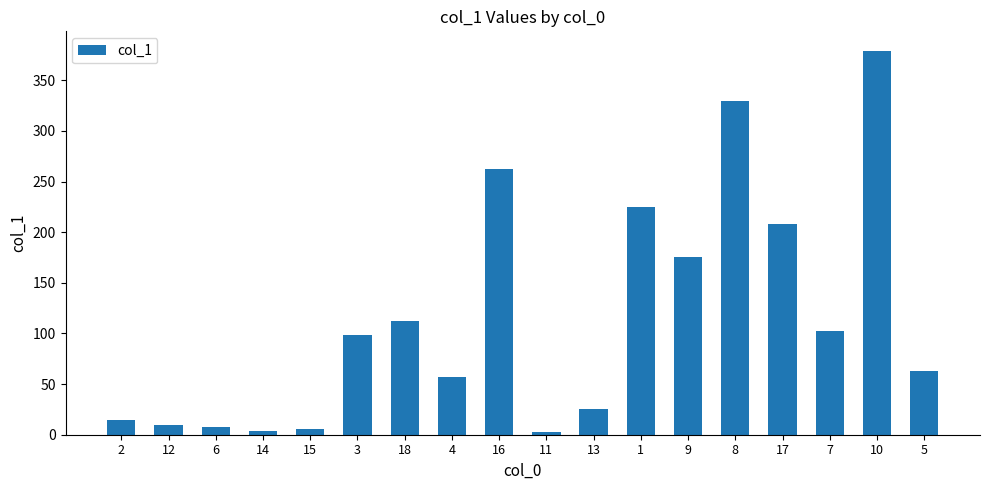

Which category has the highest value across all series?

10